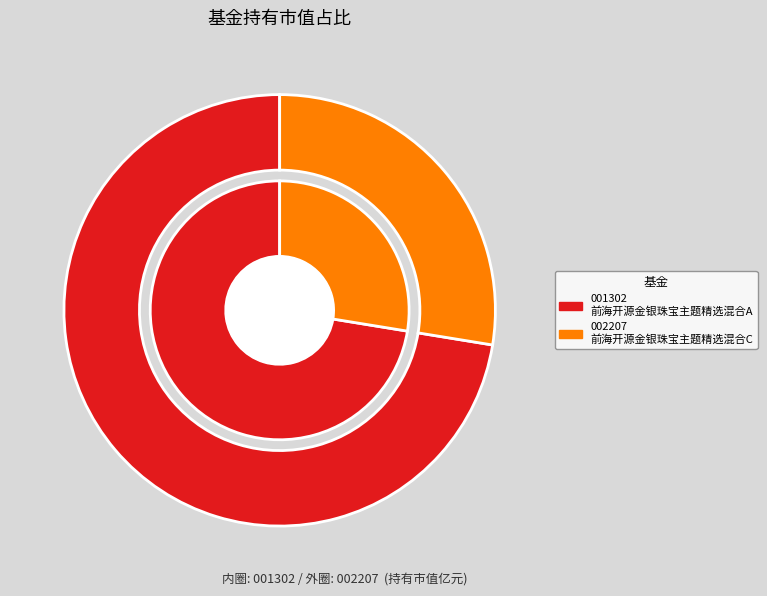

Is 前海开源金银珠宝主题精选混合C the majority of the pie?

No